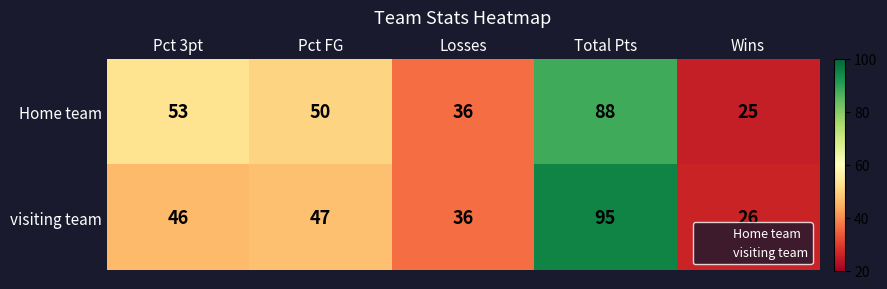

Between Losses and Total Pts, which series saw the biggest shift?

visiting team